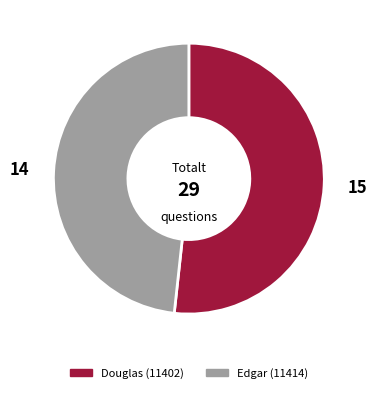

What is the ratio of the value at Douglas (11402) to the value at Edgar (11414)?

1.1